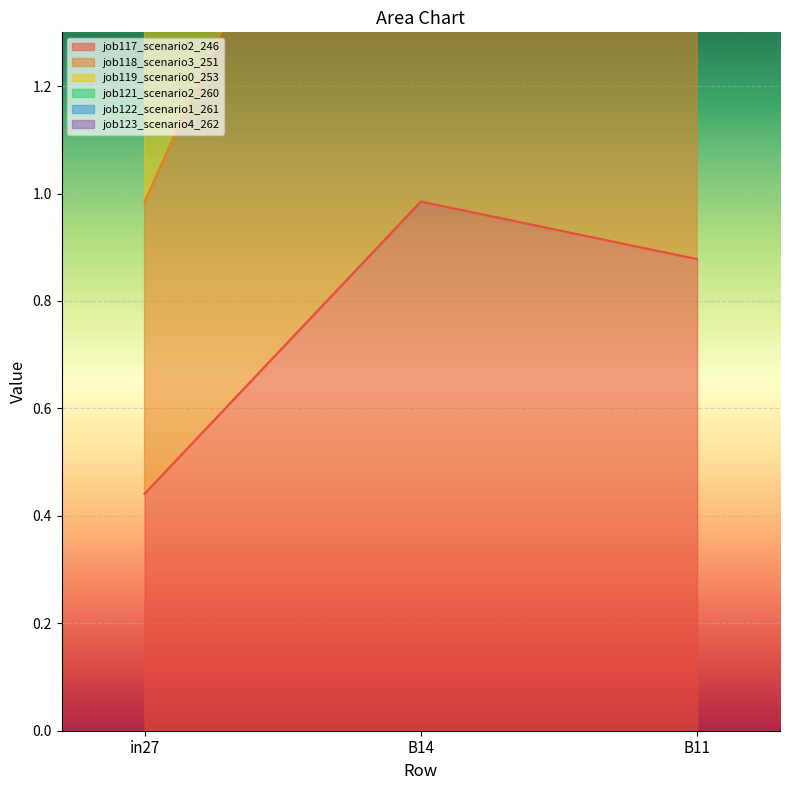

How many categories are shown in the chart?

3